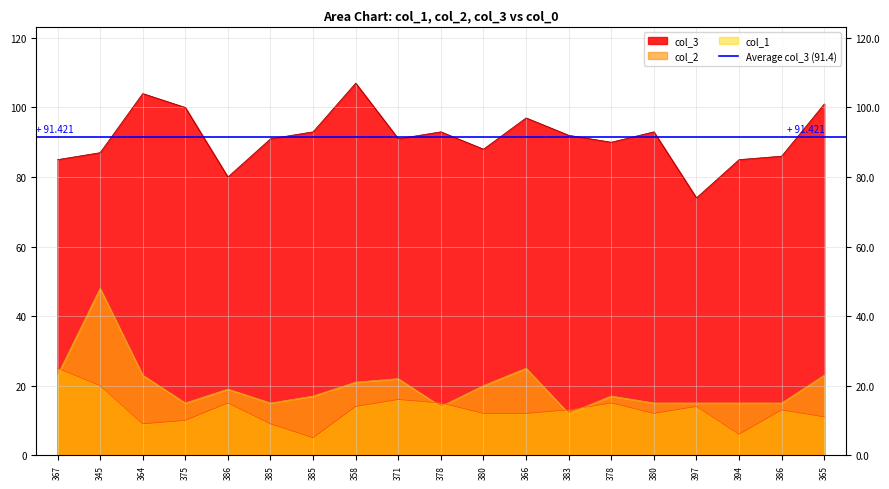

Reading right to left, extract all data points from this chart.

col_3: 365=101	386=86	394=85	397=74	380=93	378=90	383=92	366=97	380=88	378=93	371=91	358=107	385=93	385=91	386=80	375=100	364=104	345=87	367=85
col_2: 365=11	386=13	394=6	397=14	380=12	378=15	383=13	366=12	380=12	378=15	371=16	358=14	385=5	385=9	386=15	375=10	364=9	345=20	367=25
col_1: 365=23	386=15	394=15	397=15	380=15	378=17	383=12	366=25	380=20	378=14	371=22	358=21	385=17	385=15	386=19	375=15	364=23	345=48	367=23